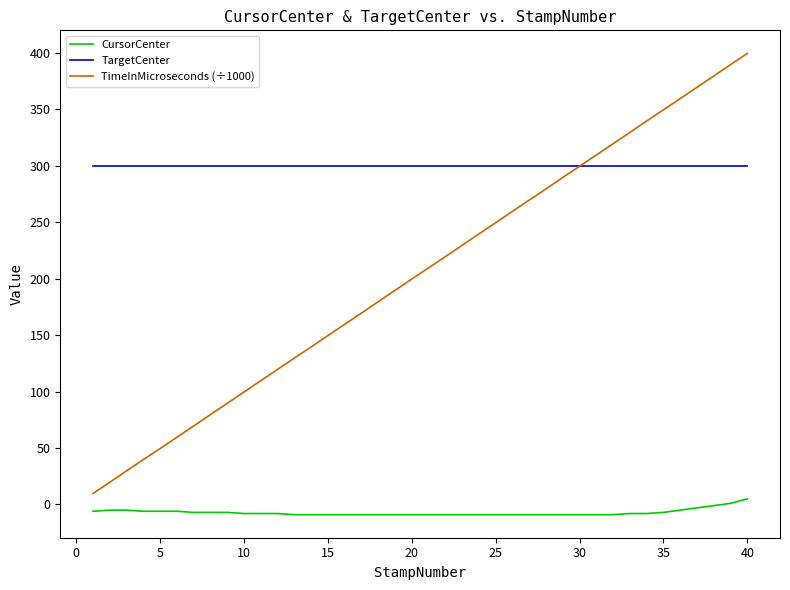

What are all the series names shown in the legend?

CursorCenter, TargetCenter, TimeInMicroseconds (÷1000)